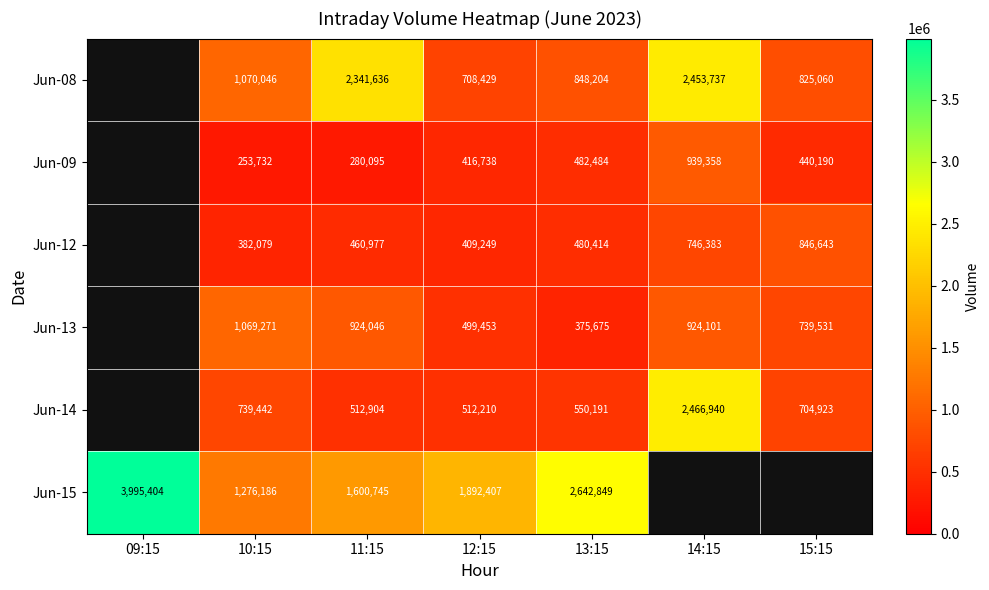

What is the spread (max minus min) of values at 11:15?

2061541